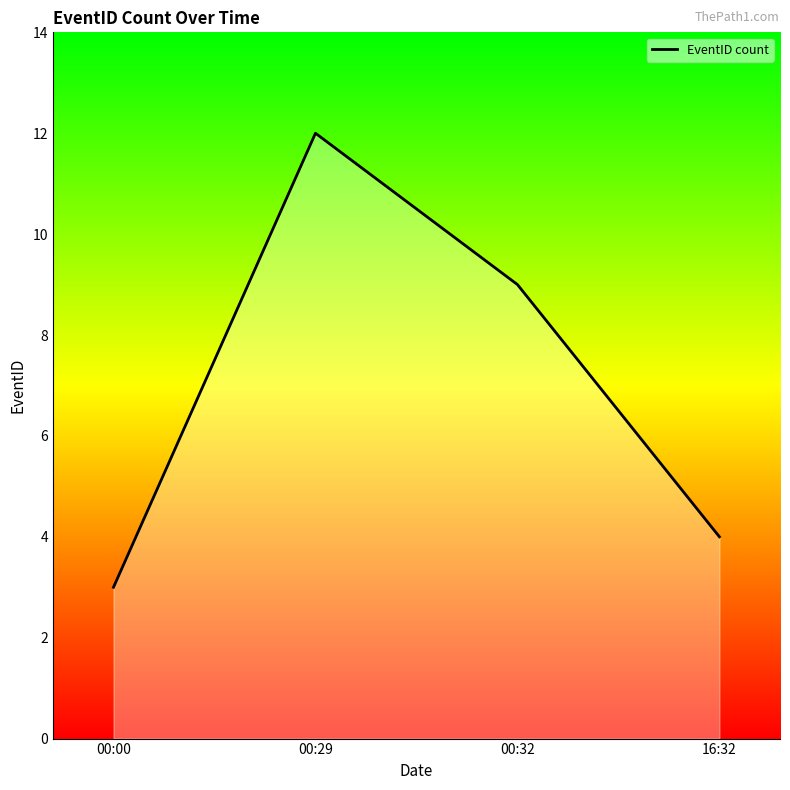

True or false: there are more than 2 points higher than both neighbors.

False